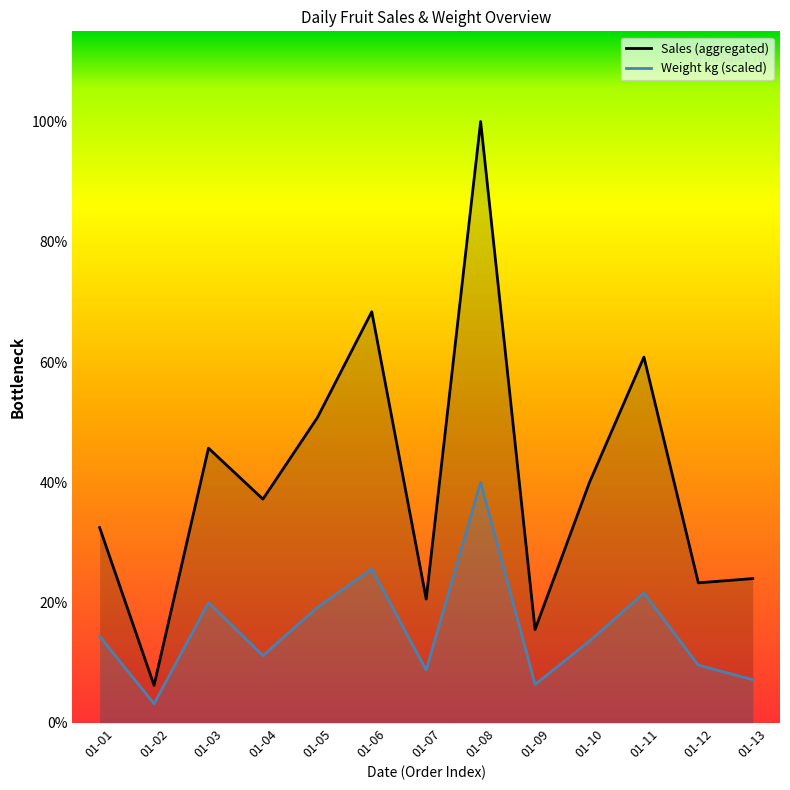

What is the difference between the maximum and second lowest values in the Sales (aggregated) series?

1784.0